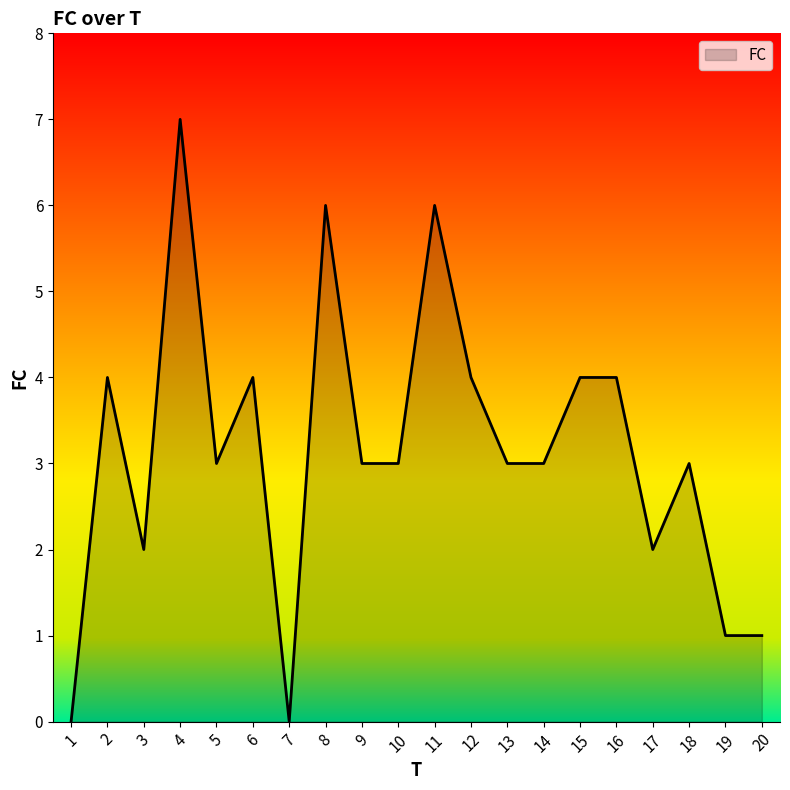

Which category has the highest value across all series?

4